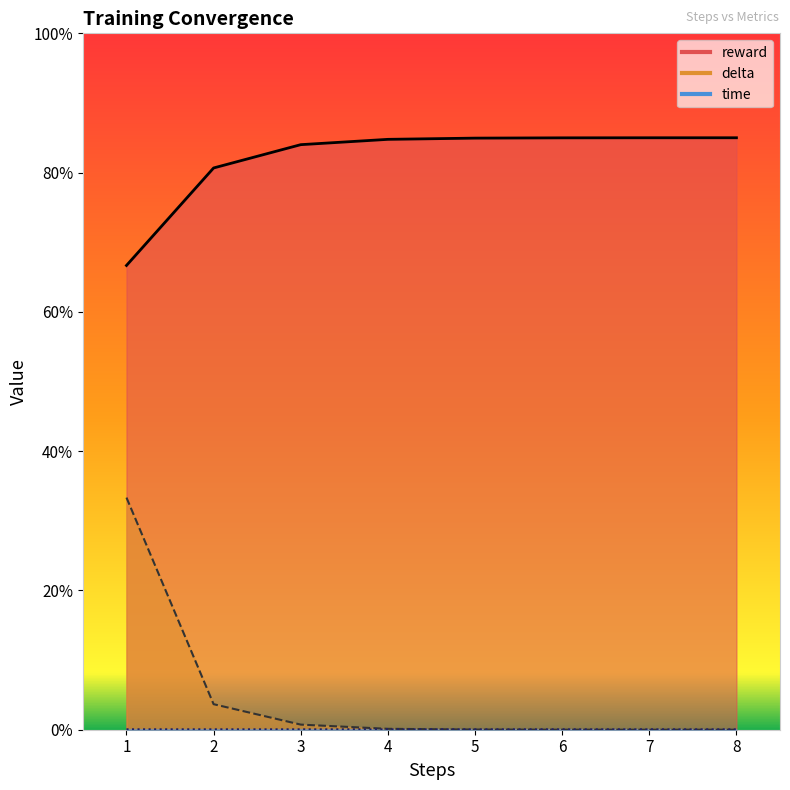

In time, how many points are lower than both neighbors (excluding endpoints)?

1